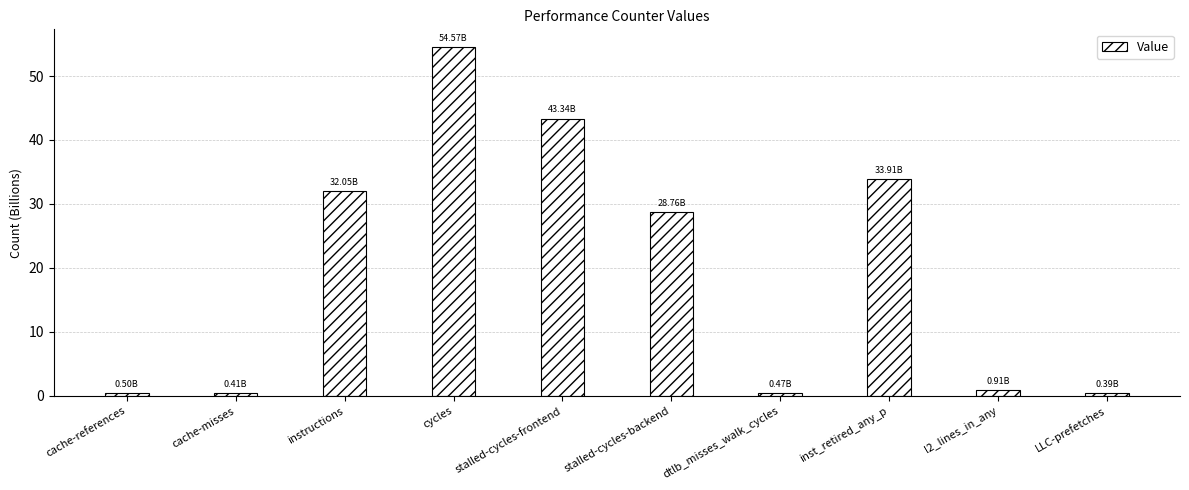

What is the difference between the second highest and minimum values?

42.9